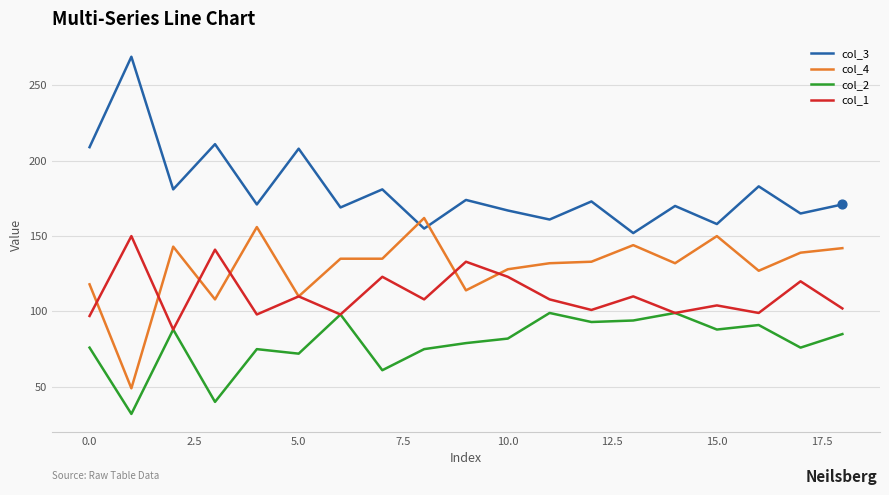

What are all the series names shown in the legend?

col_3, col_4, col_2, col_1